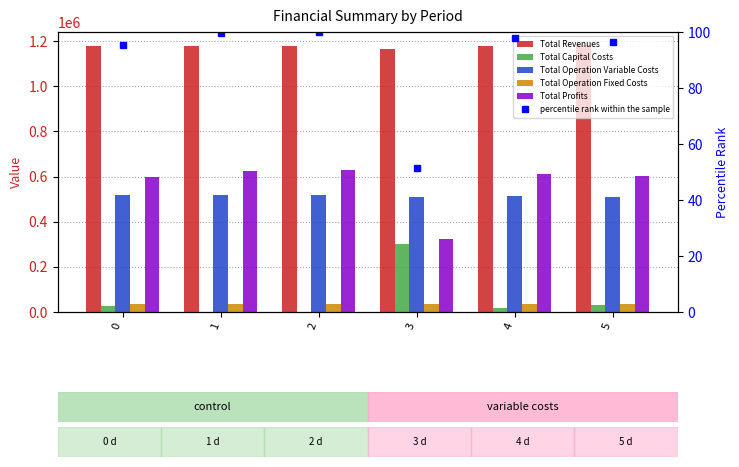

At how many categories does at least one series exceed 35419?

6